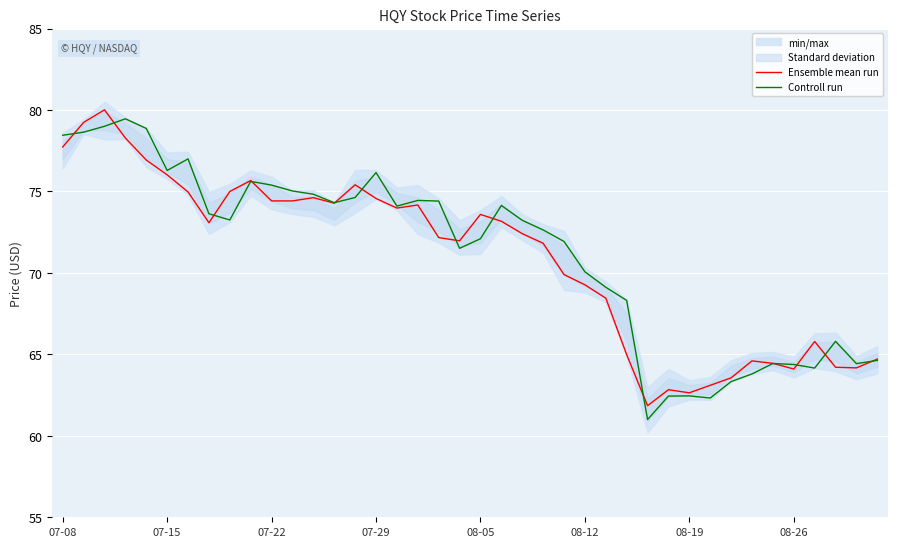

What is the lowest value of the Ensemble mean run series?

61.9